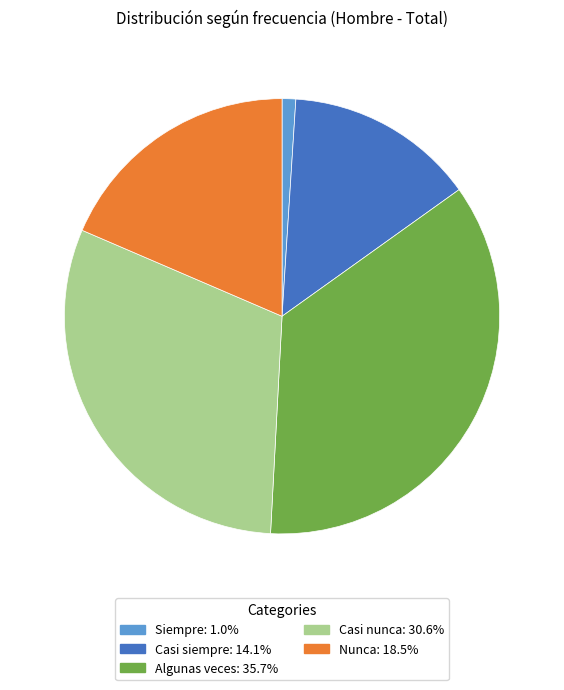

Between Casi nunca and Algunas veces, which is larger?

Algunas veces